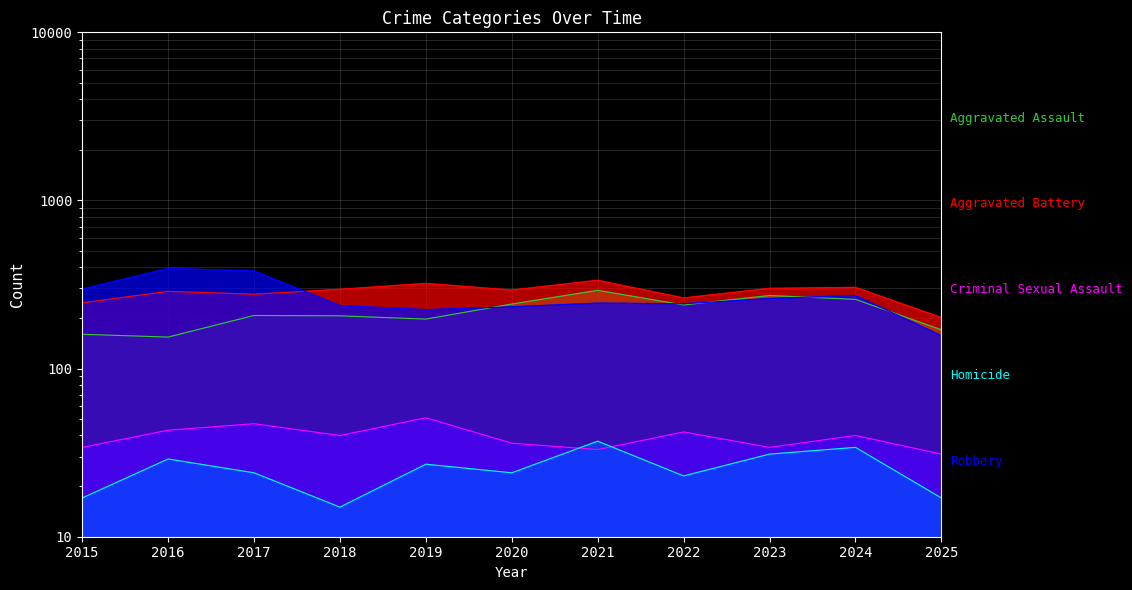

What is the maximum value for Aggravated Battery?

335